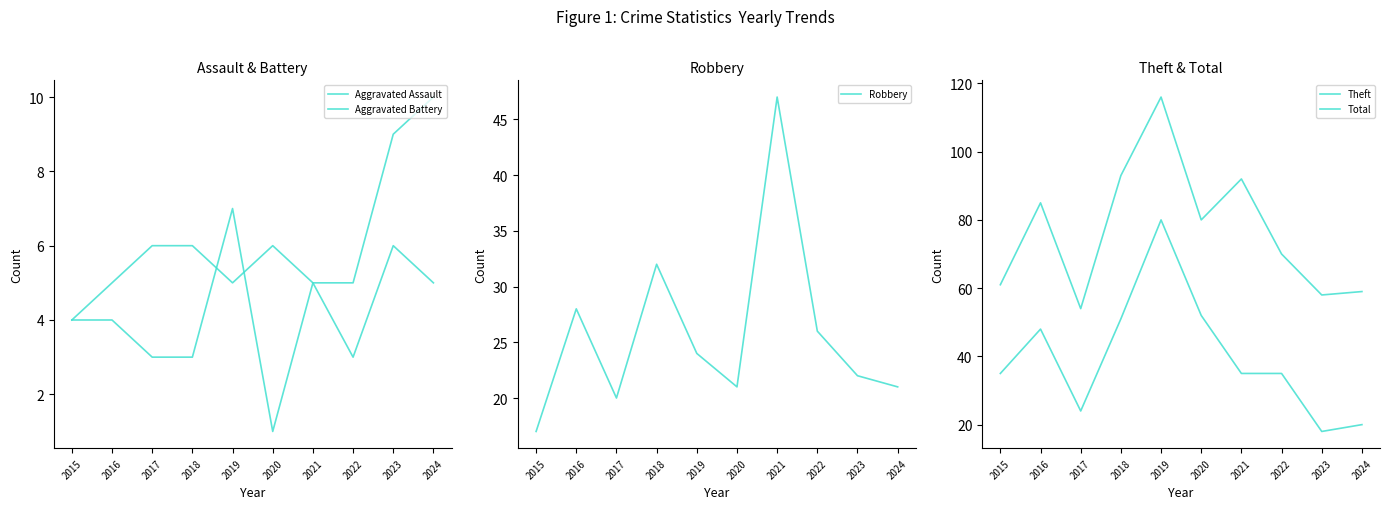

What value does the Total series have at 2016, to the nearest 5?

85